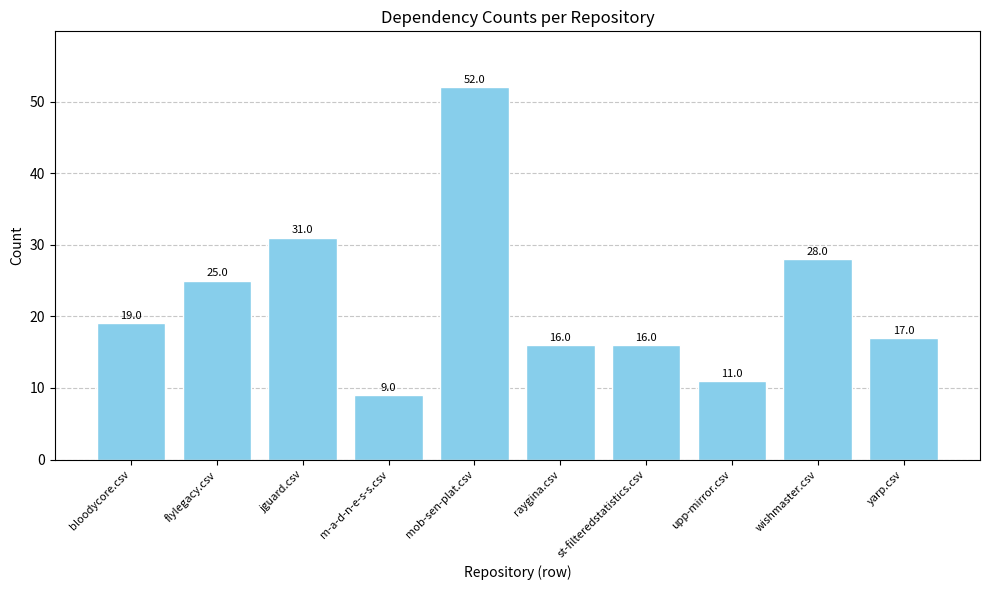

What is the label of the 1st bar from the right?

yarp.csv